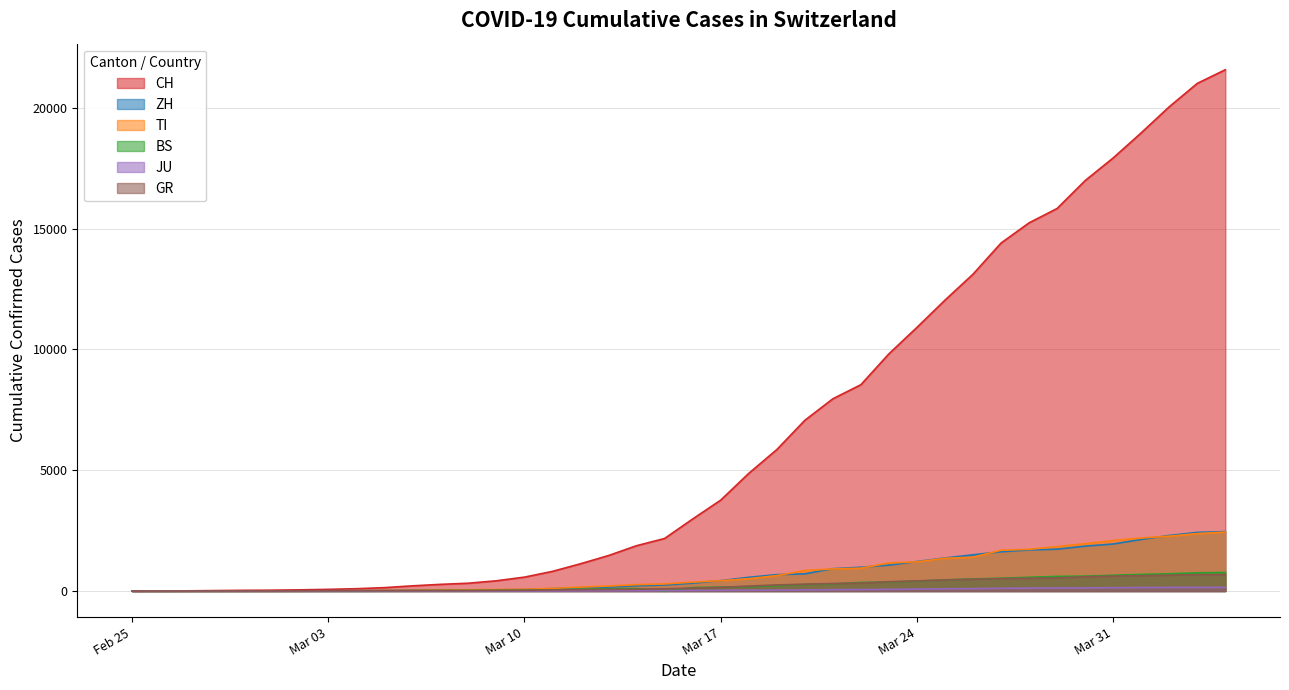

The value of JU at 2020-04-04 is 154. True or false?

True